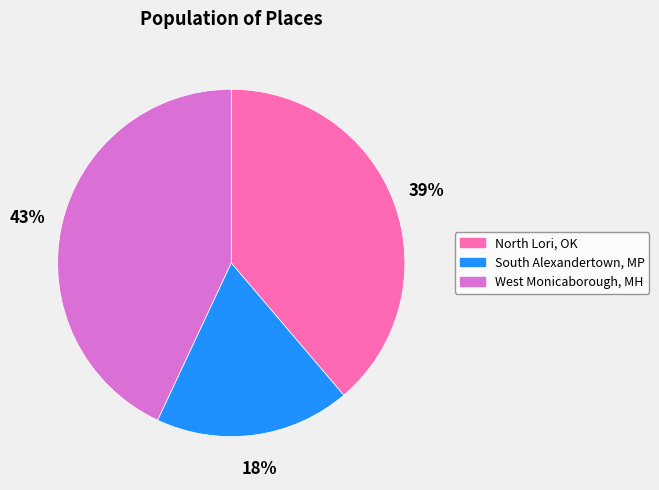

What is the largest slice in the pie chart?

West Monicaborough, MH